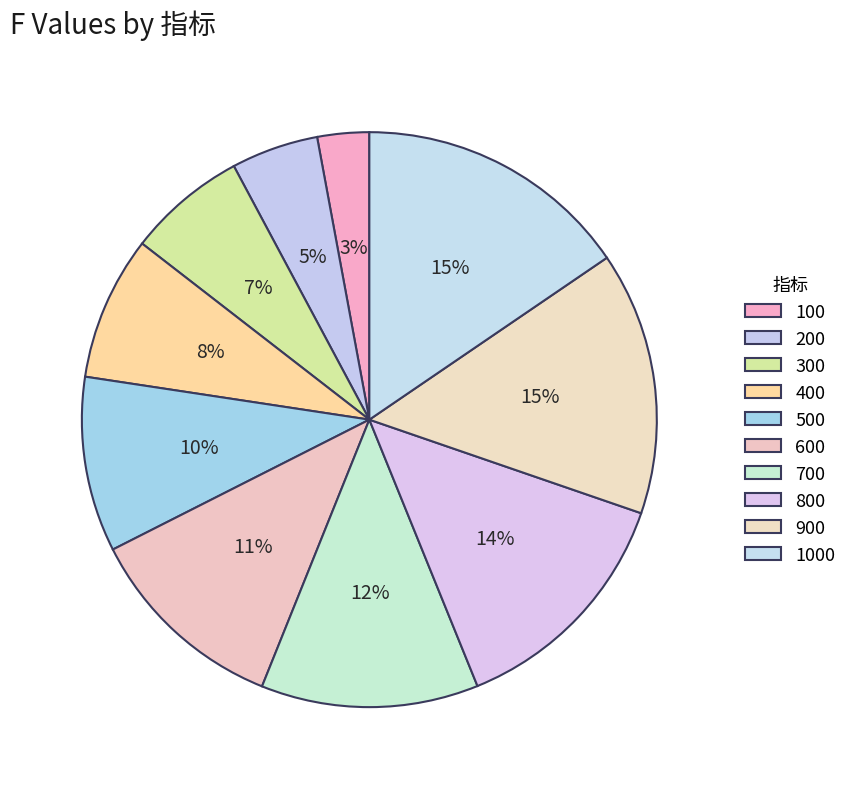

Does 900 account for over 50% of the chart?

No